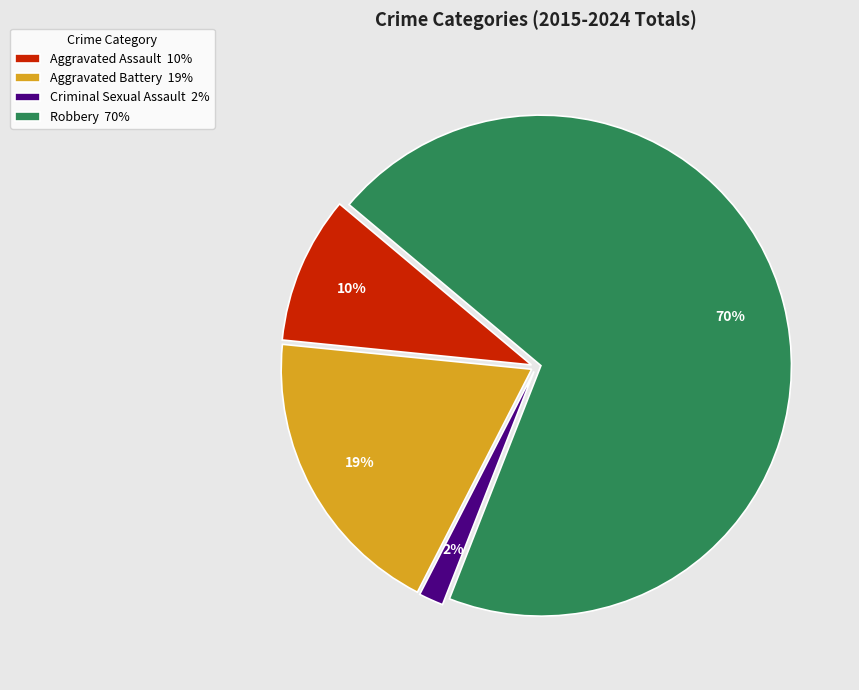

To the nearest percent, what is the average slice percentage?

25%